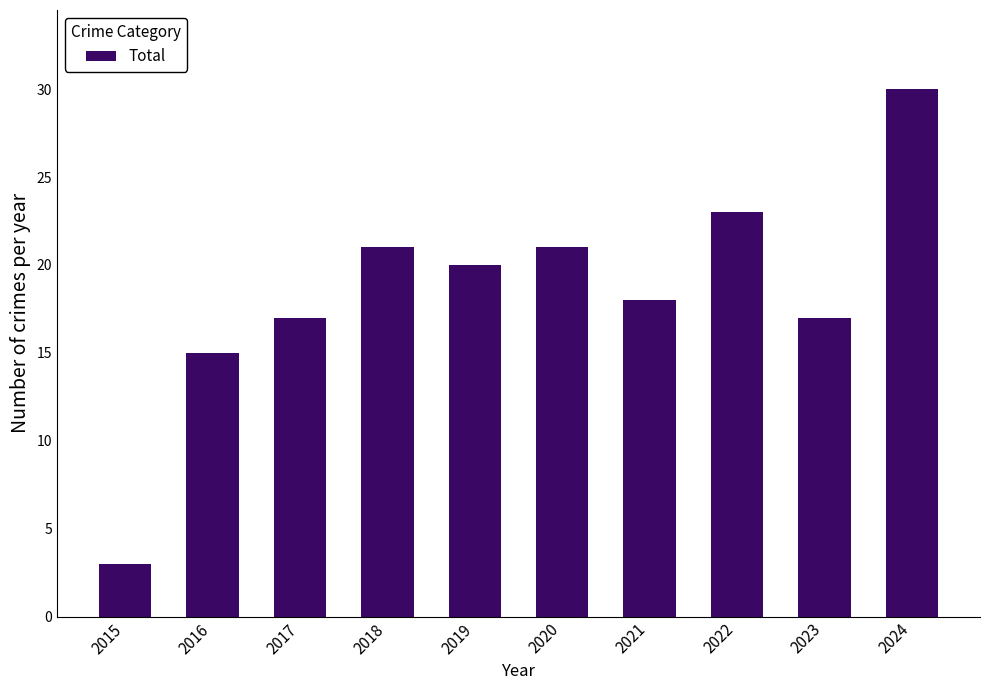

Count the number of categories in the chart.

10